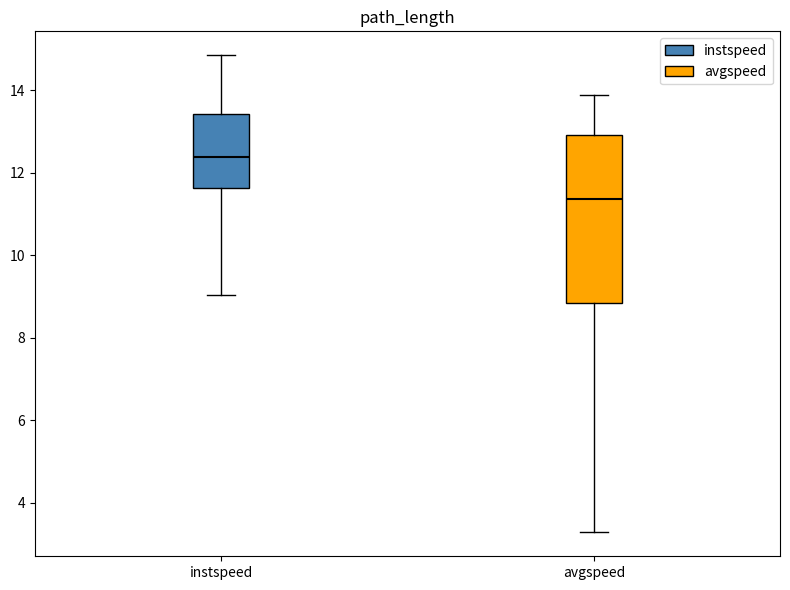

Reading left to right, read every box against the y-axis: the position of its median line, the range the box covers, and the ends of its whiskers. The values are not printed on the chart, so give them approximately, as read against the axis.

instspeed: median 12.4, box 11.6 to 13.4, whiskers 9.0 to 14.8
avgspeed: median 11.4, box 8.8 to 13.0, whiskers 3.2 to 13.8